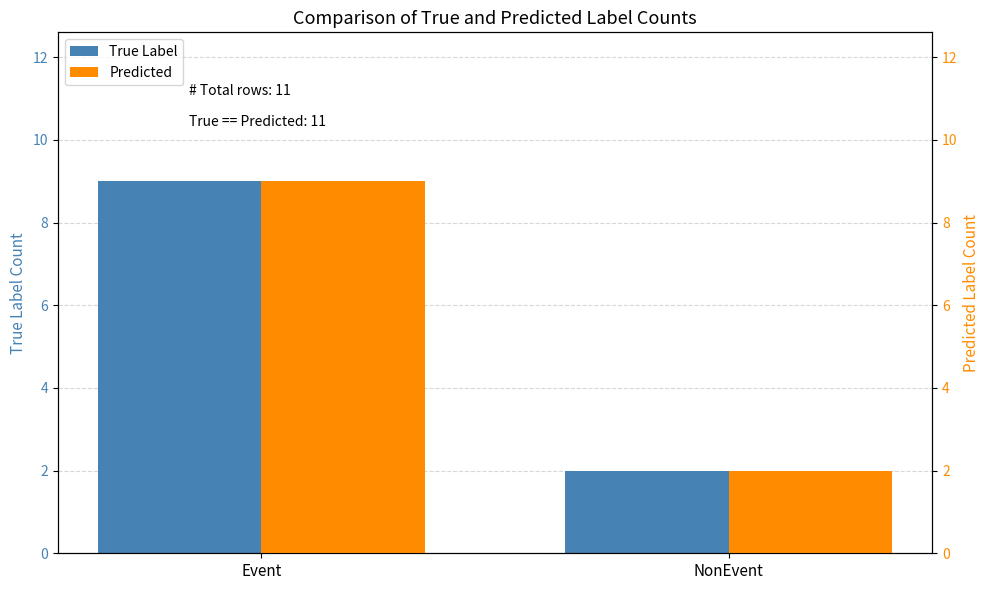

What is the difference between the maximum and minimum values in the Predicted series?

7